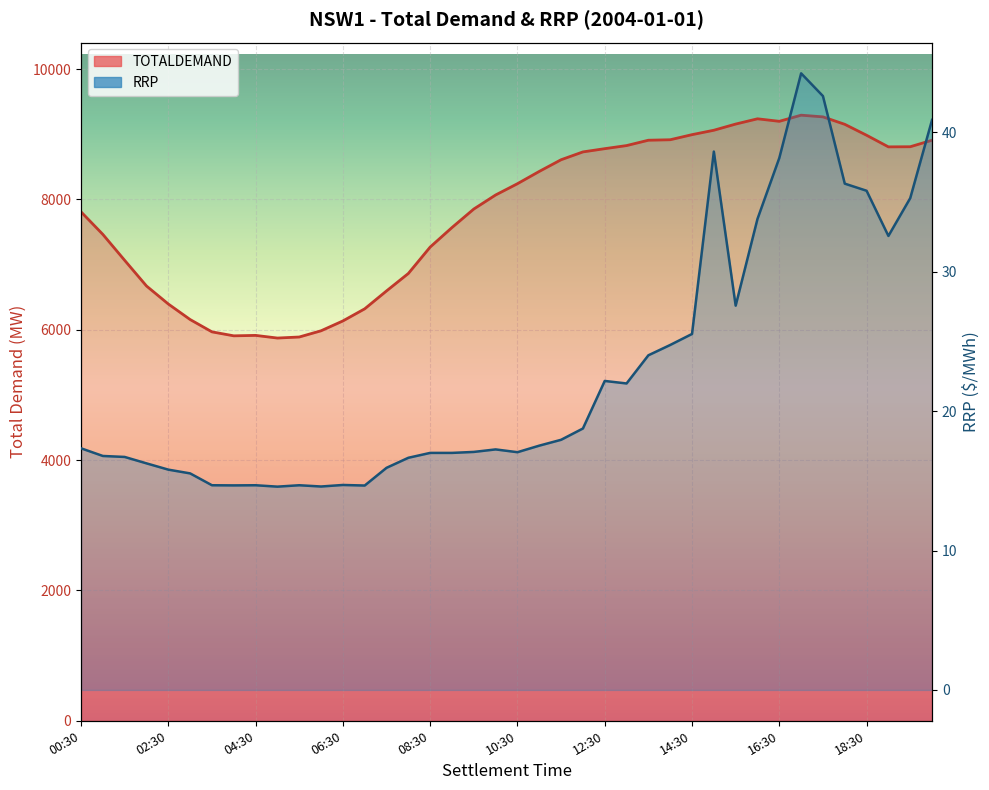

What is the minimum value for TOTALDEMAND?

5873.7